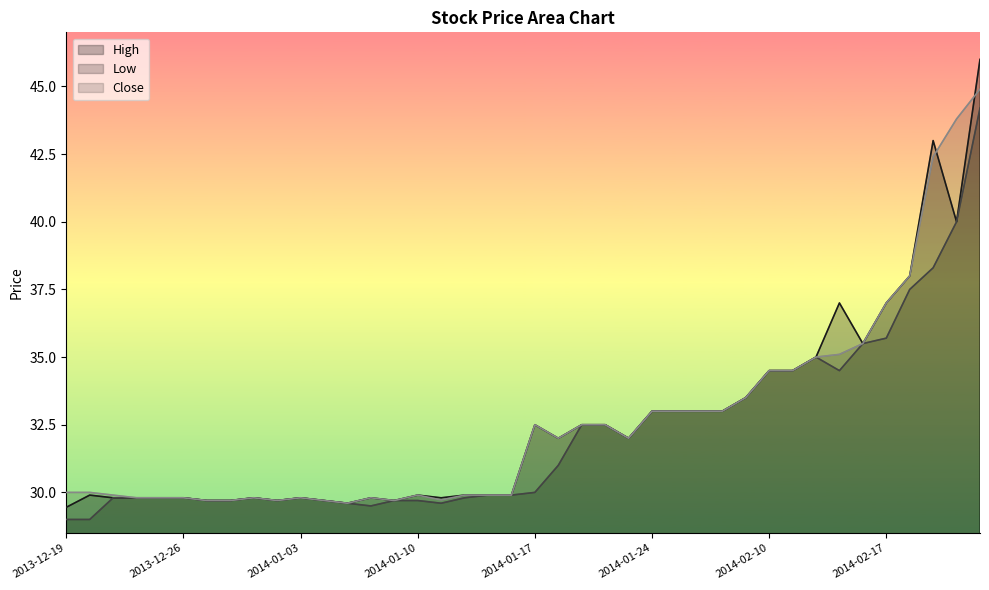

Which series has the largest range (max minus min)?

High